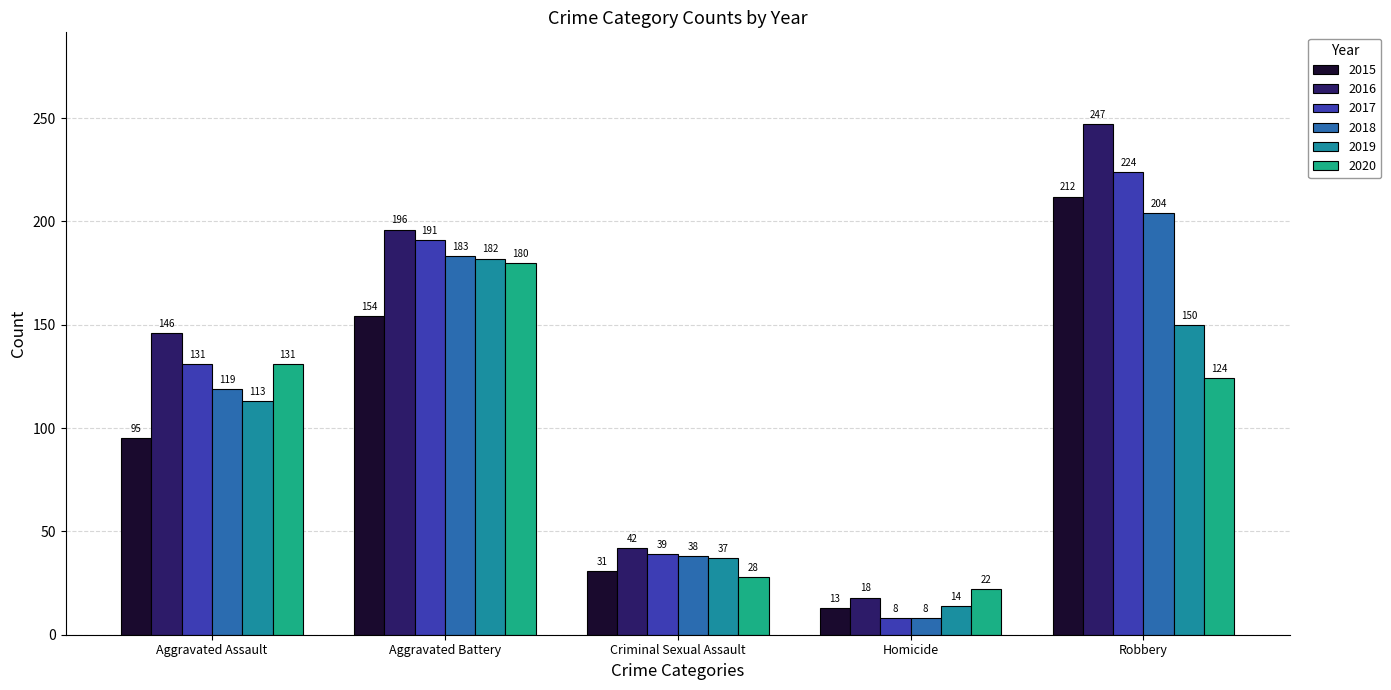

Count the 2019 values in the range 37 to 150.

3